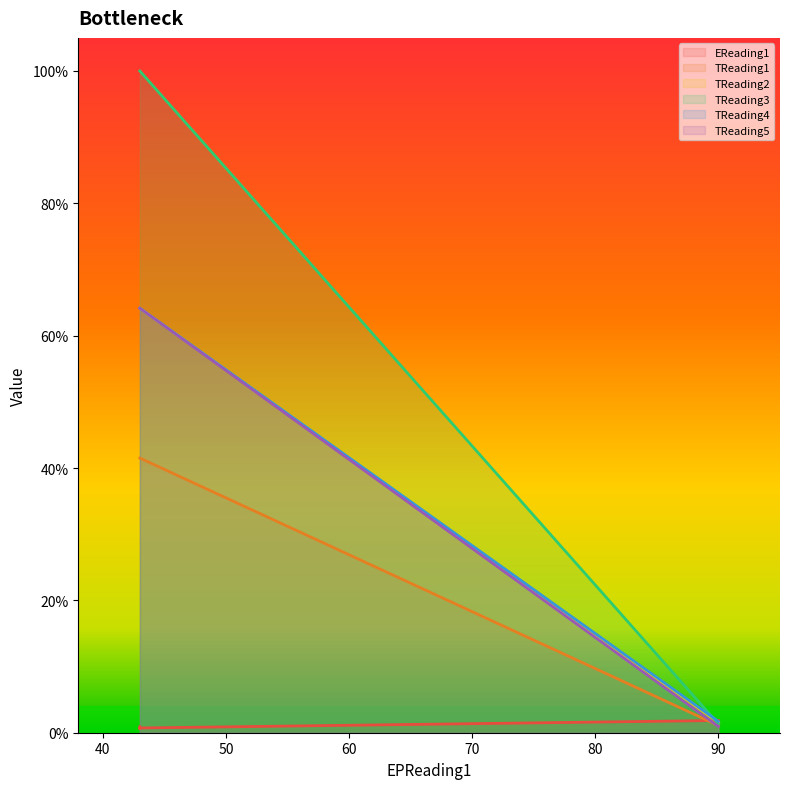

Does the chart have visible grid lines?

No